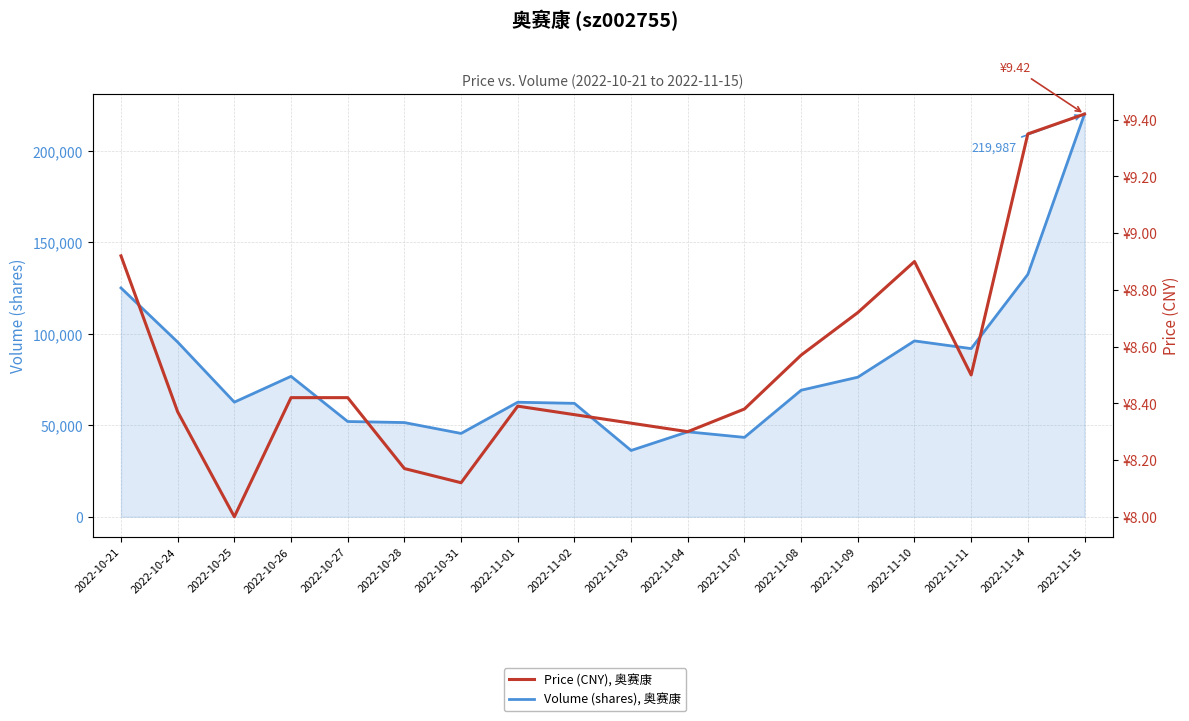

True or false: Volume (shares), 奥赛康 has more than 2 interior local peaks.

True